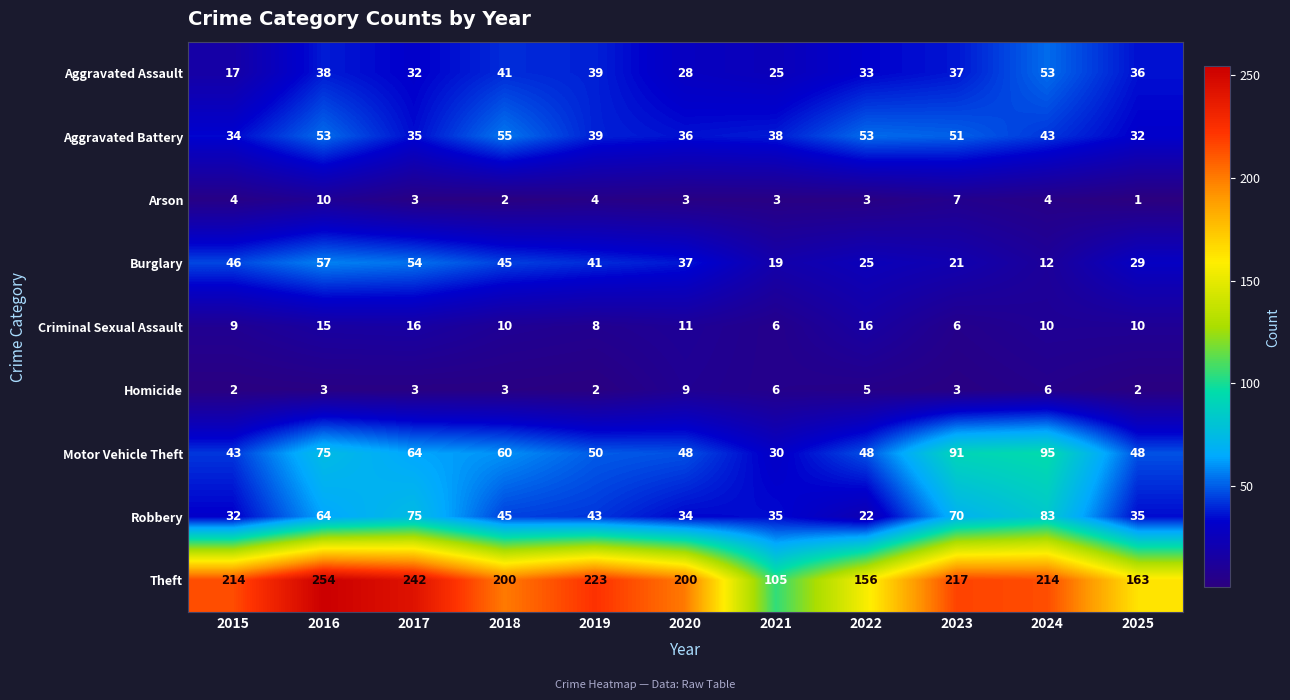

What is the sum of all Motor Vehicle Theft values?

652